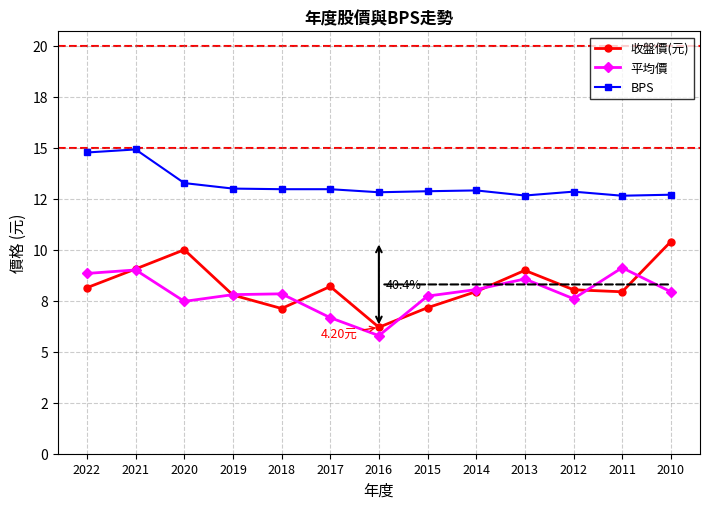

Does the chart have visible grid lines?

Yes